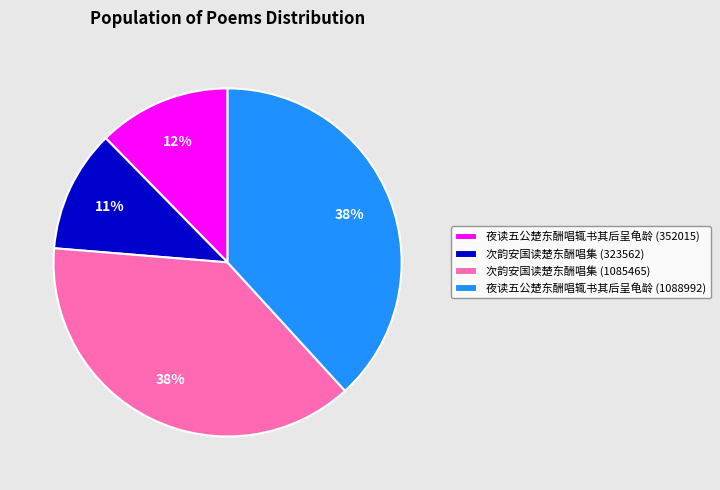

Which category has the smallest portion of the pie?

次韵安国读楚东酬唱集 (323562)